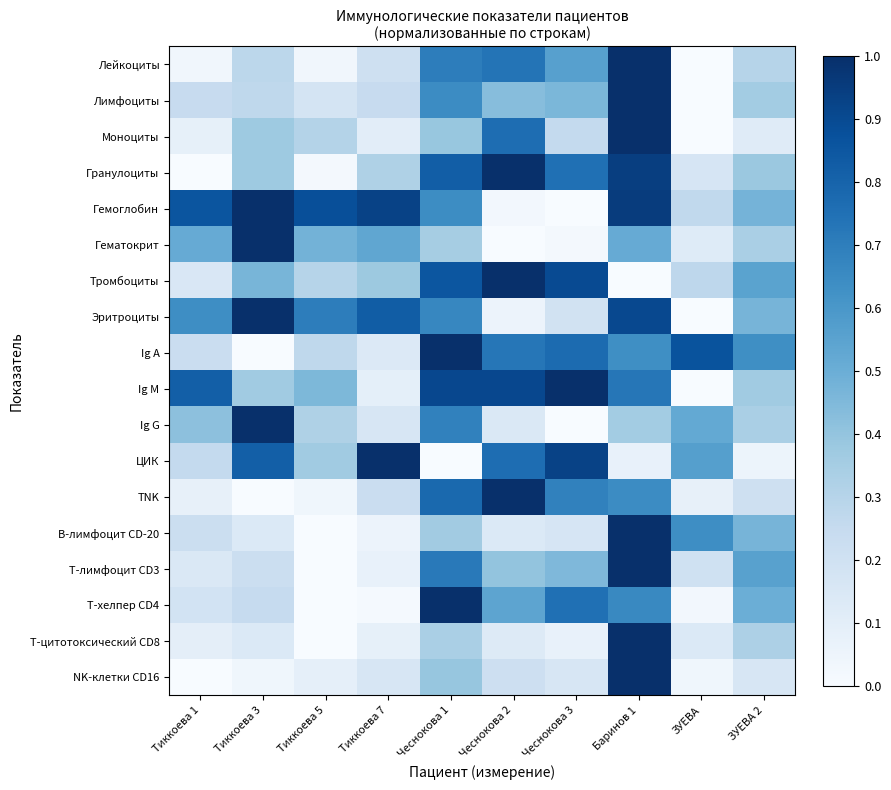

What is the greatest value displayed?

1.0